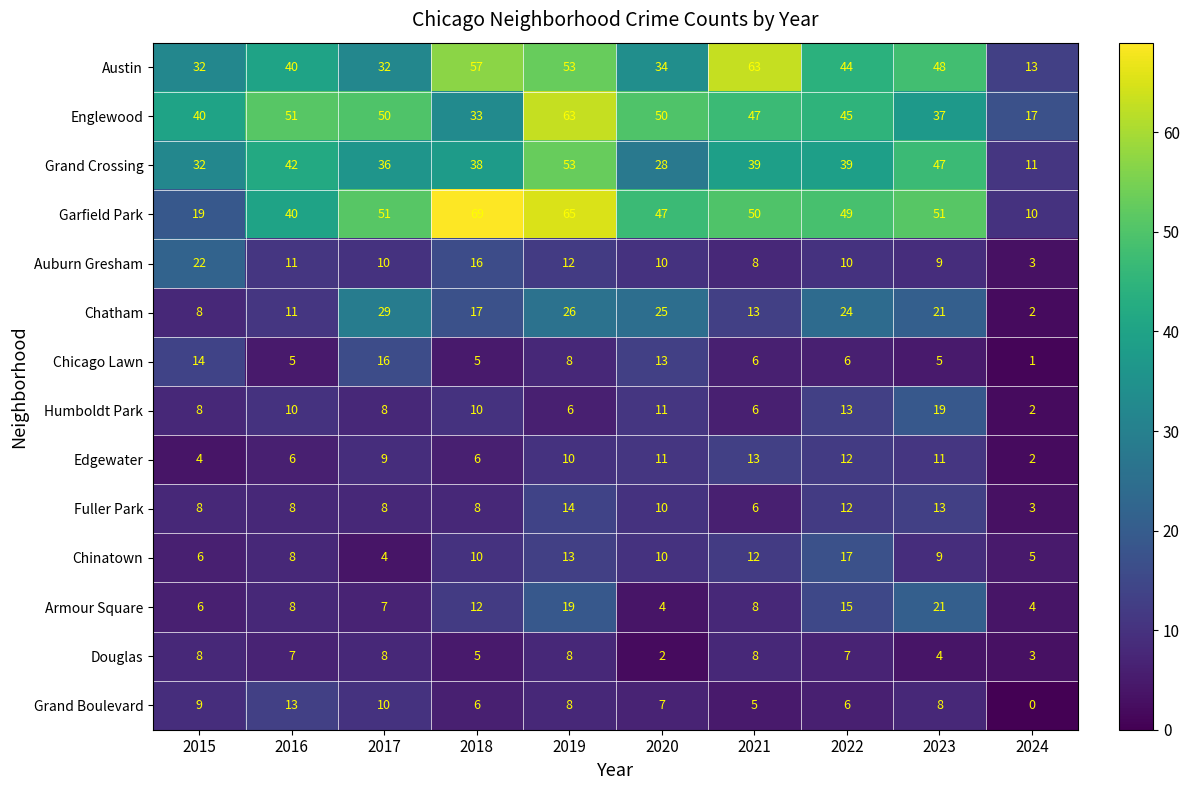

How many categories are shown in the chart?

10